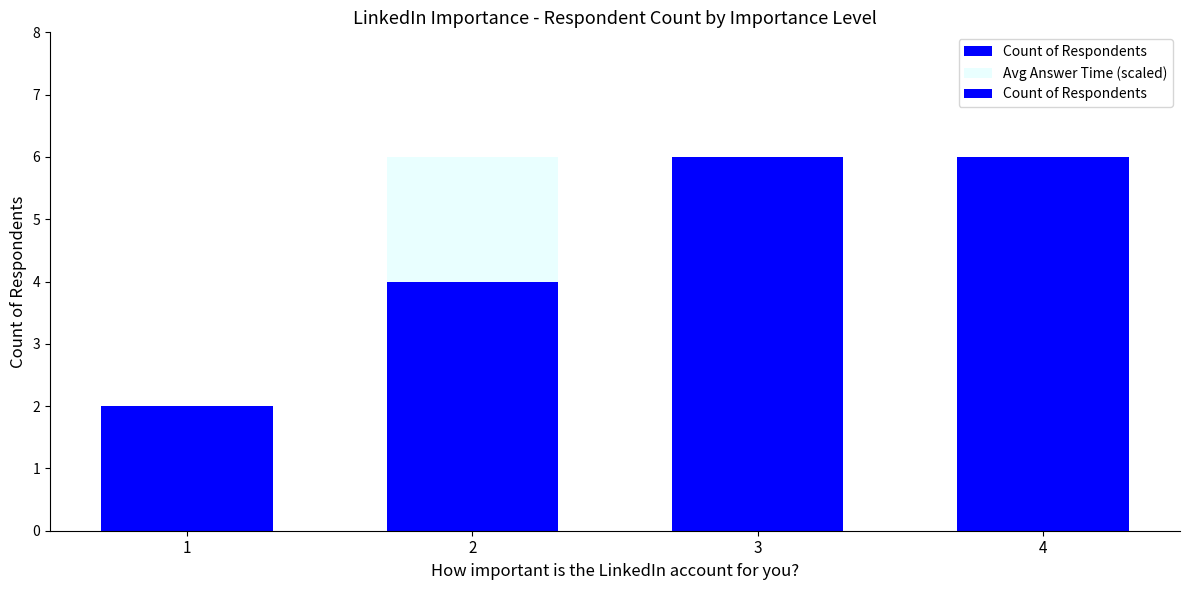

What is the total value across all series at 2?

10.0